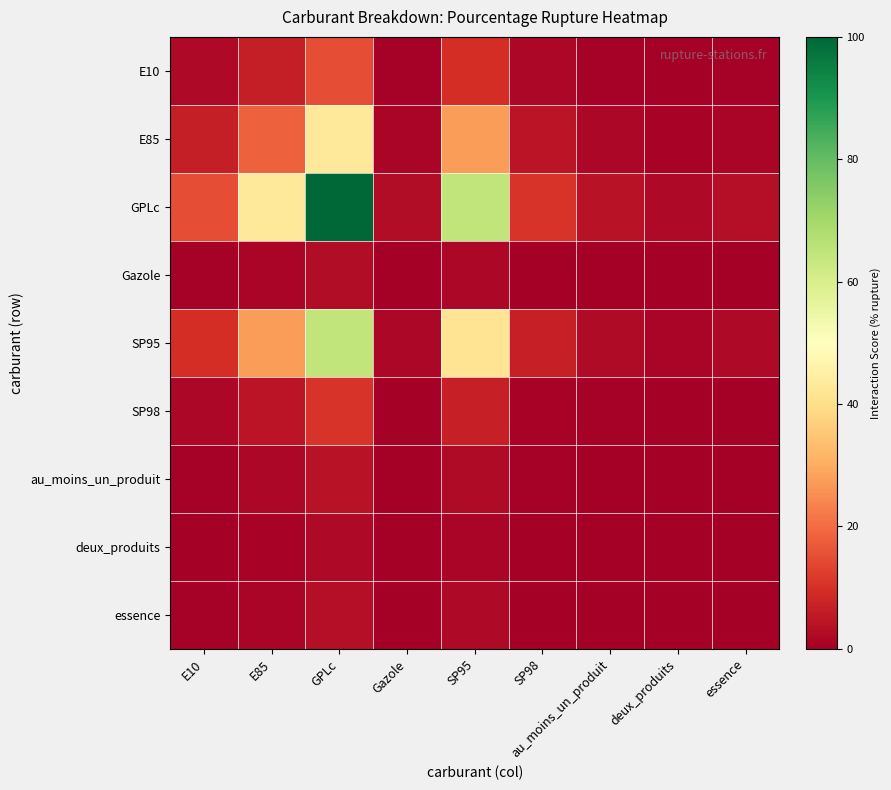

Between E10 and GPLc, which series saw the biggest shift?

GPLc